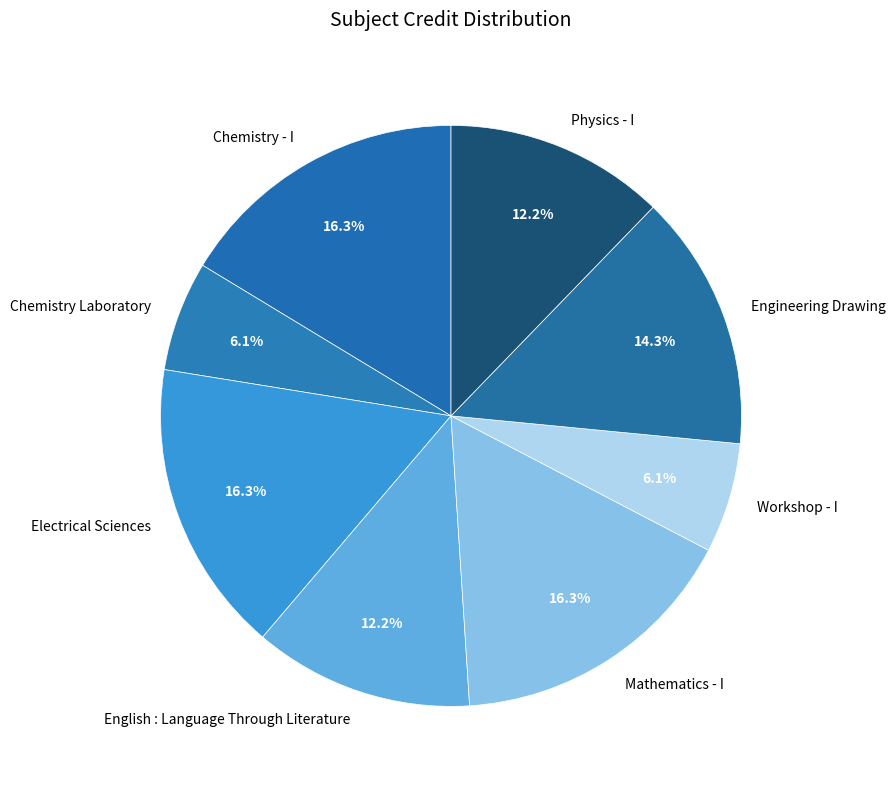

Count the number of slices in the pie.

8